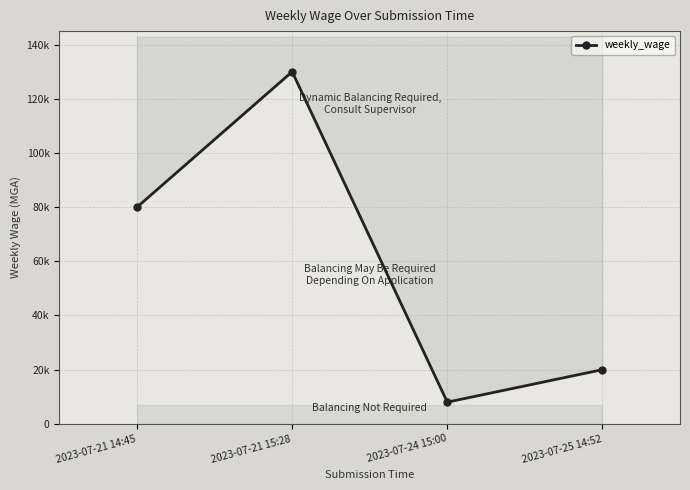

True or false: the data shows 80000 at 2023-07-21 14:45.

True